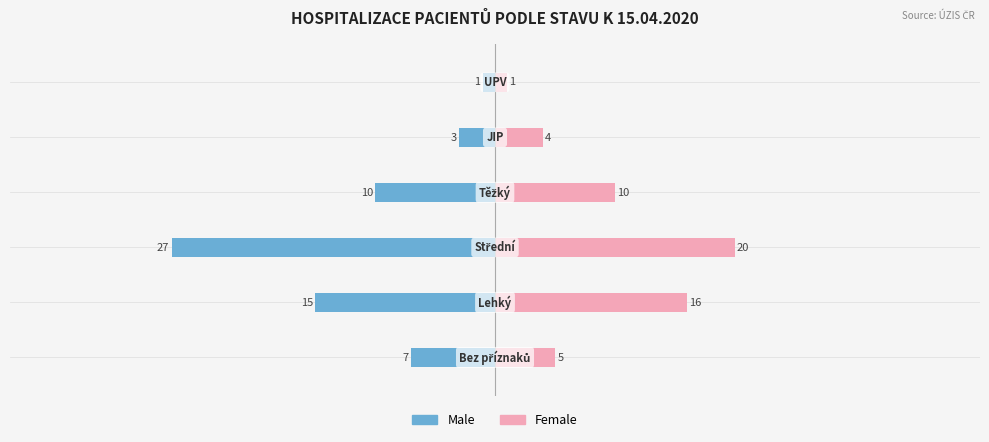

Rank the series at 5 from highest to lowest value.

Female, Male